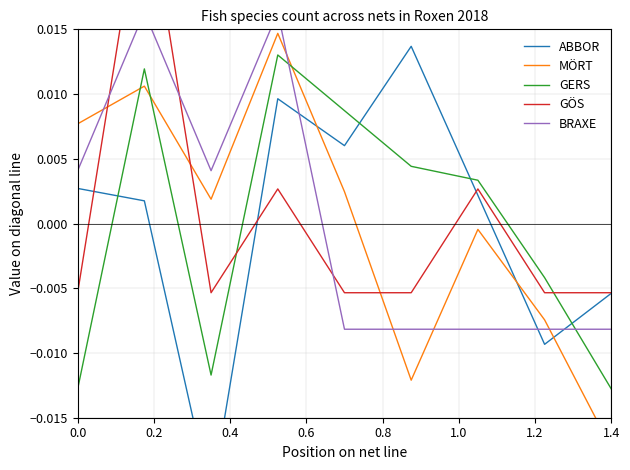

Which series has the widest spread of values?

ABBOR